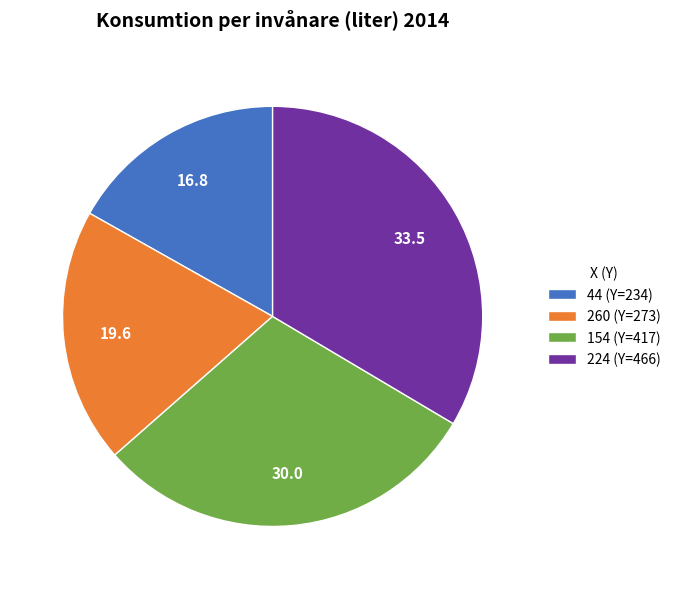

Approximately how many times larger is the value at 154 (Y=417) compared to 224 (Y=466)?

0.9